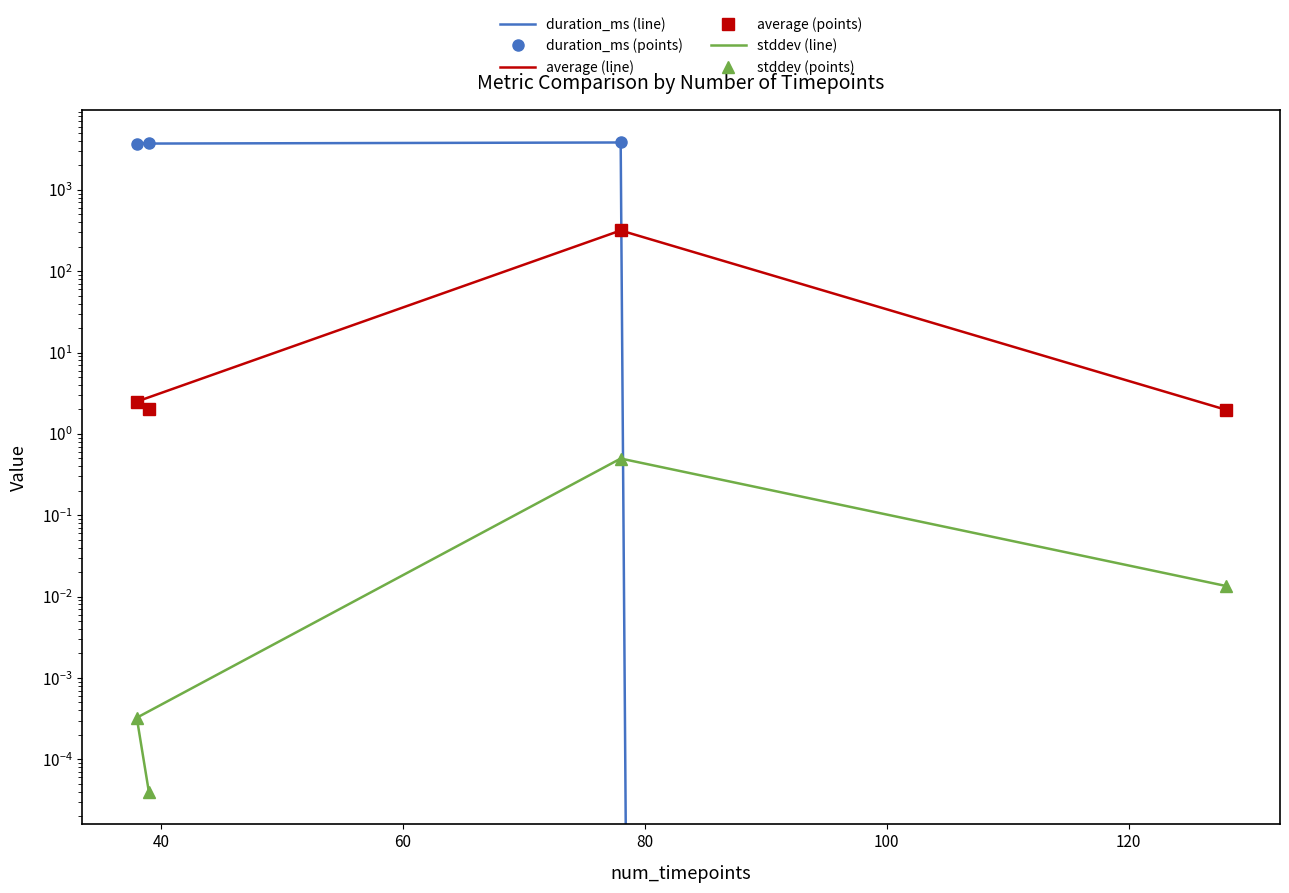

The value of average (line) at 40 is 209.0. True or false?

False